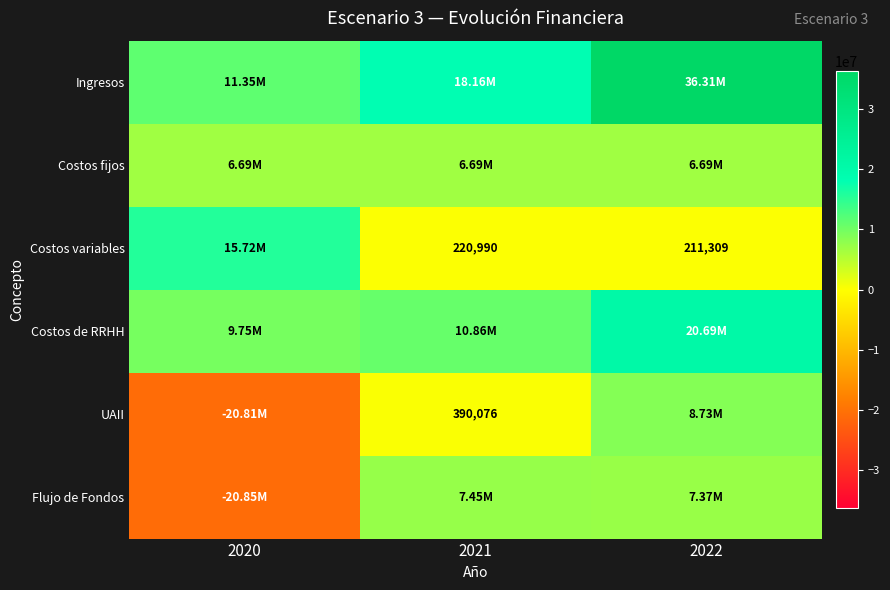

At which category is the sum across all series the highest?

2022